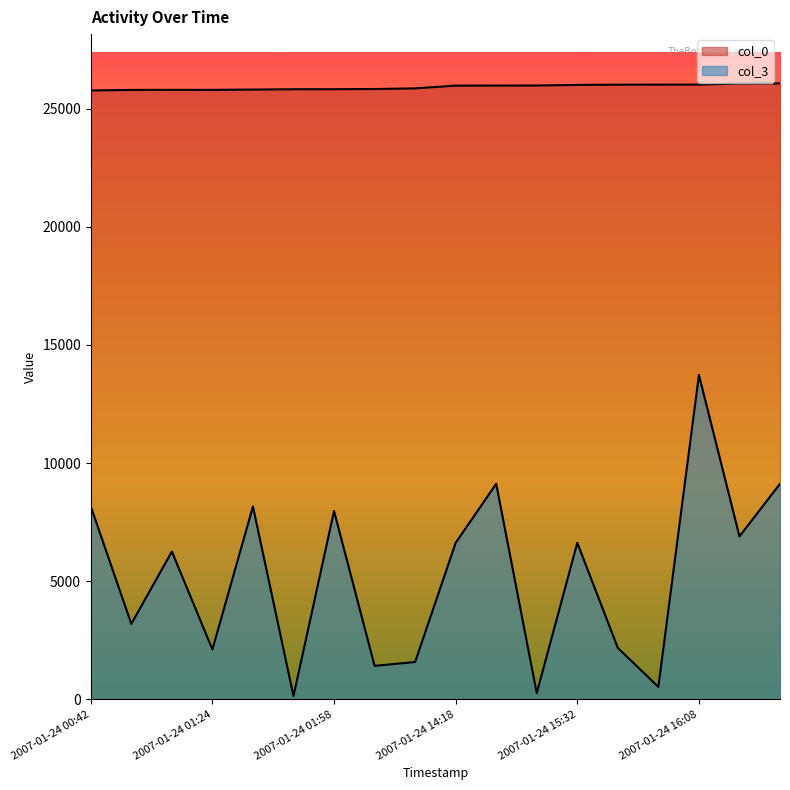

True or false: col_3 and col_0 cross at least once.

False